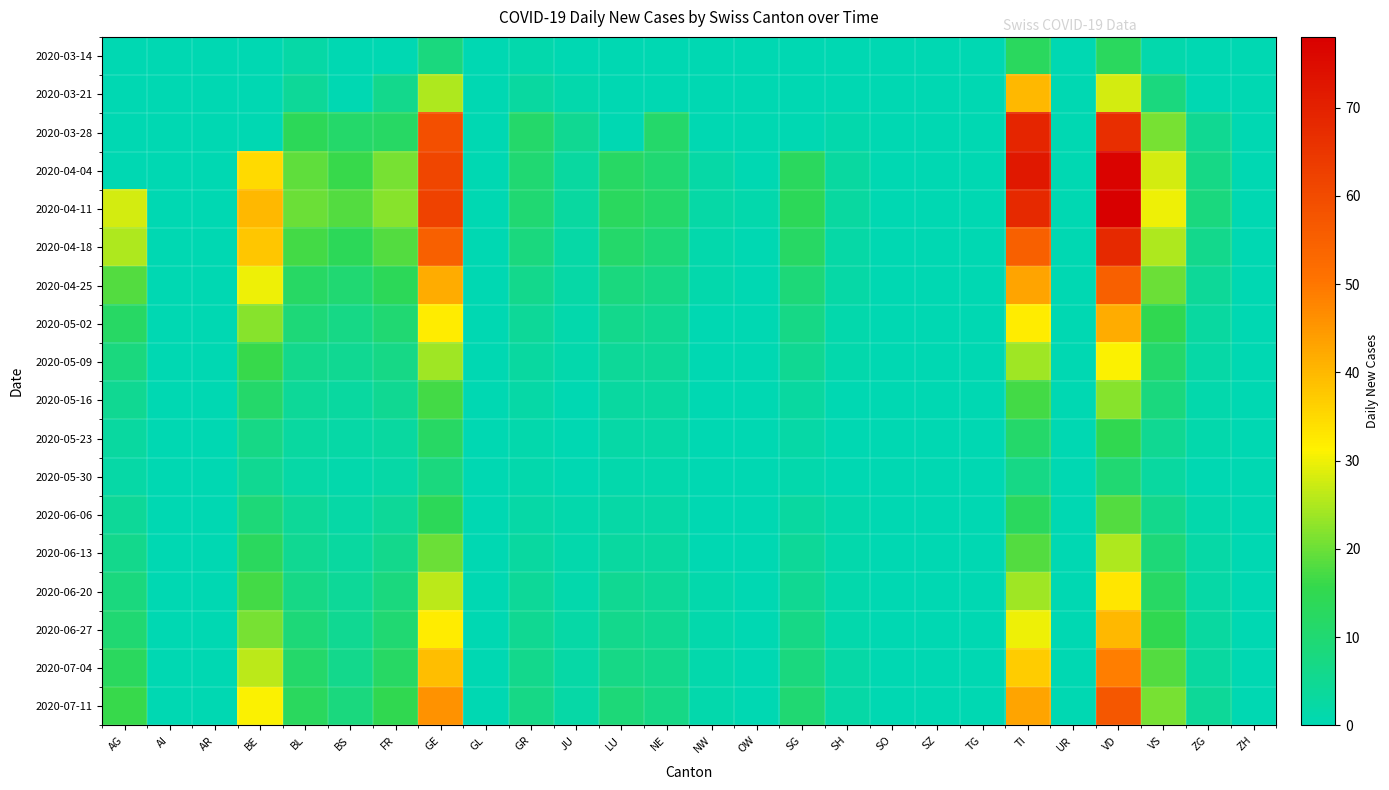

Rank the series at GE from lowest to highest value.

2020-03-14, 2020-05-30, 2020-05-23, 2020-06-06, 2020-05-16, 2020-06-13, 2020-05-09, 2020-03-21, 2020-06-20, 2020-05-02, 2020-06-27, 2020-07-04, 2020-04-25, 2020-07-11, 2020-04-18, 2020-03-28, 2020-04-04, 2020-04-11